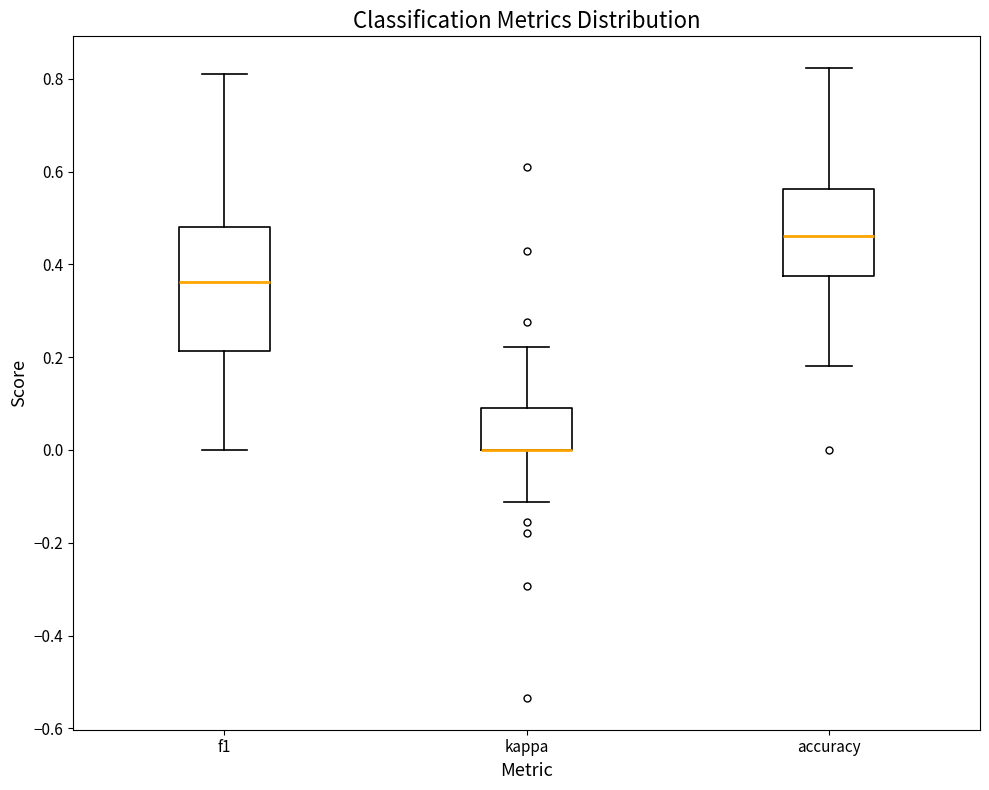

Reading left to right, transcribe this box plot: for each box, give where its median line is, the range the box spans, and where its two whiskers end, as read against the y-axis. The values are not printed on the chart, so give them approximately, as read against the axis.

f1: median 0.36, box 0.22 to 0.48, whiskers 0.00 to 0.82
kappa: median 0.00 (drawn on the box's lower edge), box 0.00 to 0.10, whiskers -0.12 to 0.22
accuracy: median 0.46, box 0.38 to 0.56, whiskers 0.18 to 0.82